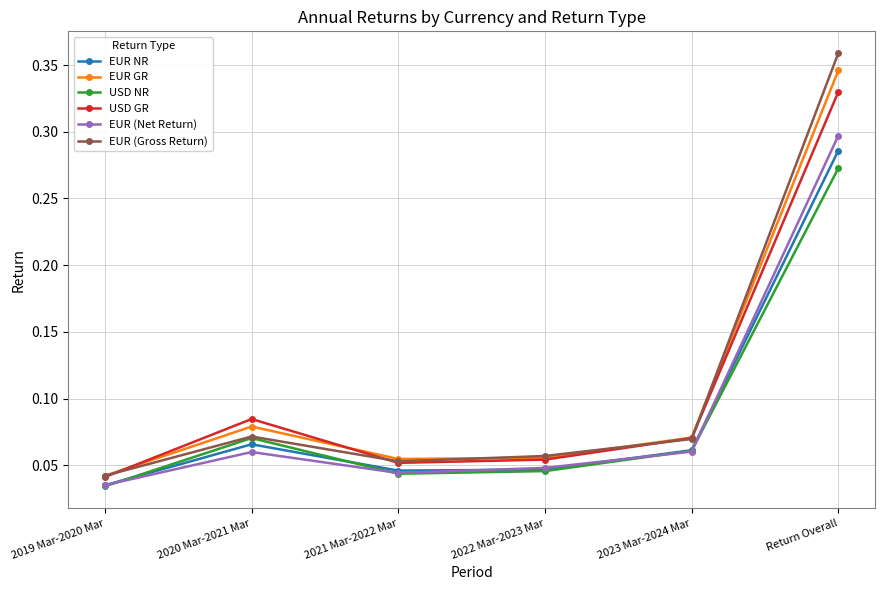

Where is EUR NR nearest to the value 0?

2019 Mar-2020 Mar